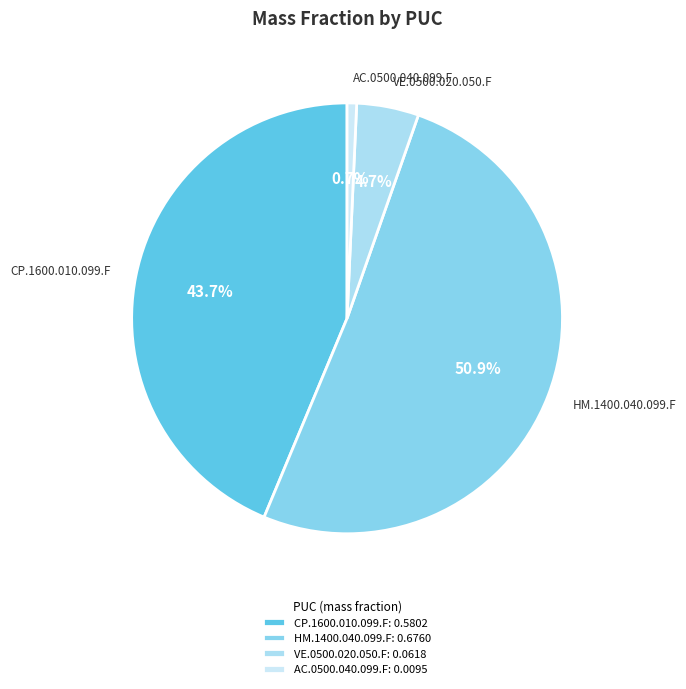

Which category has the smallest portion of the pie?

AC.0500.040.099.F